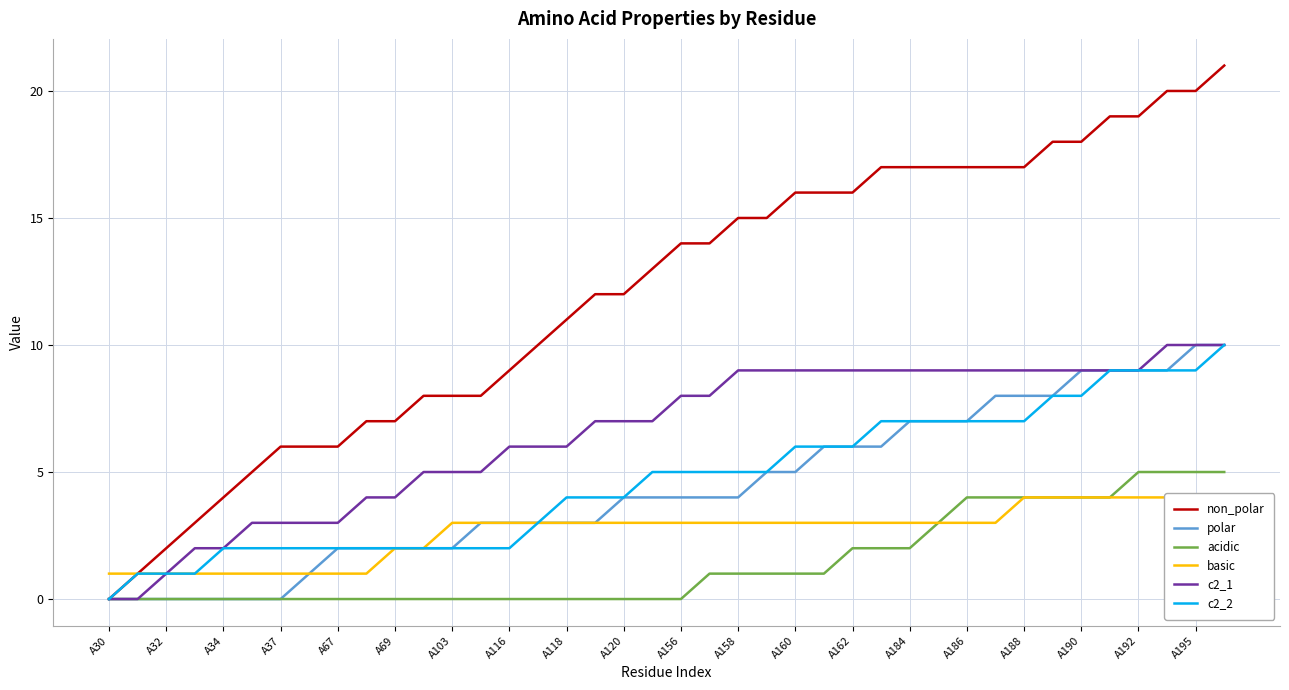

Which has a higher value, 33 or A30?

33